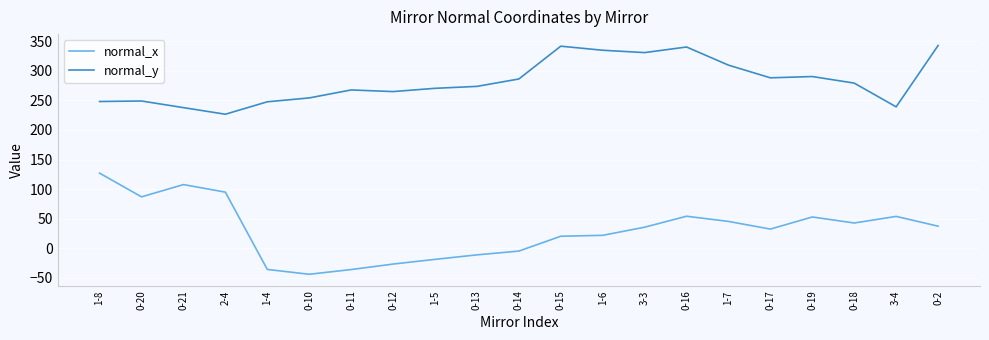

What is the greatest value displayed?

342.9